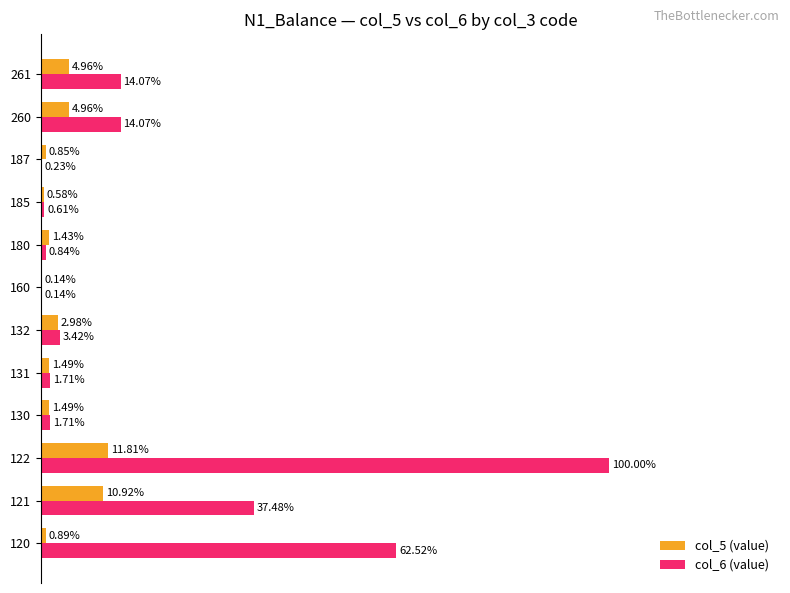

Which series changed the most between 121 and 132?

col_6 (value)